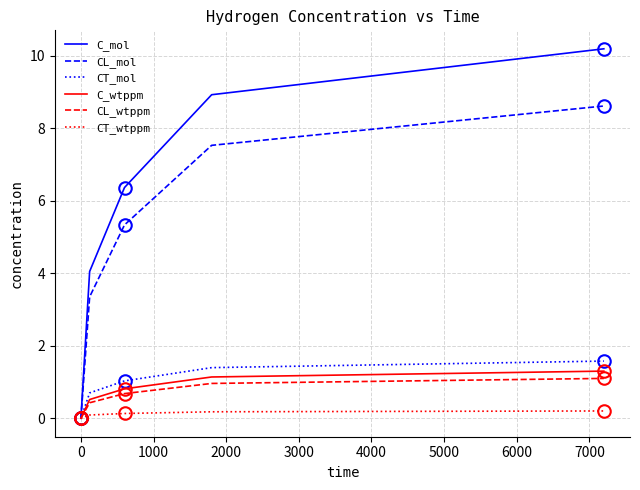

Which series has the widest spread of values?

C_mol